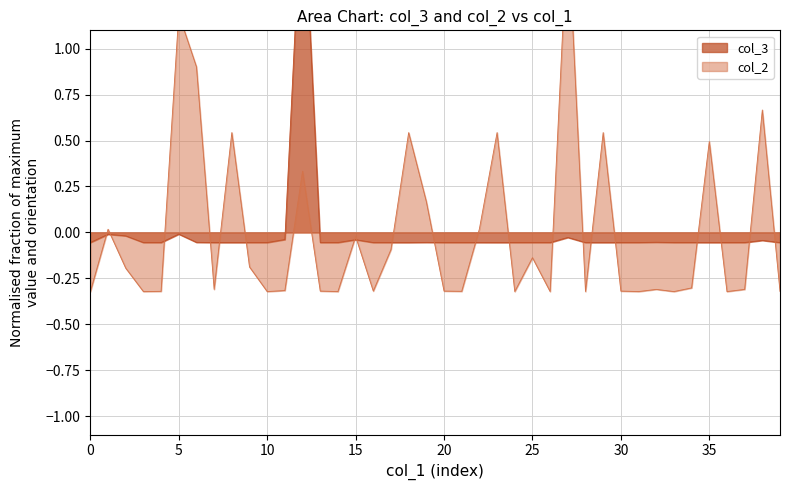

How many data points in col_3 are above 0?

1